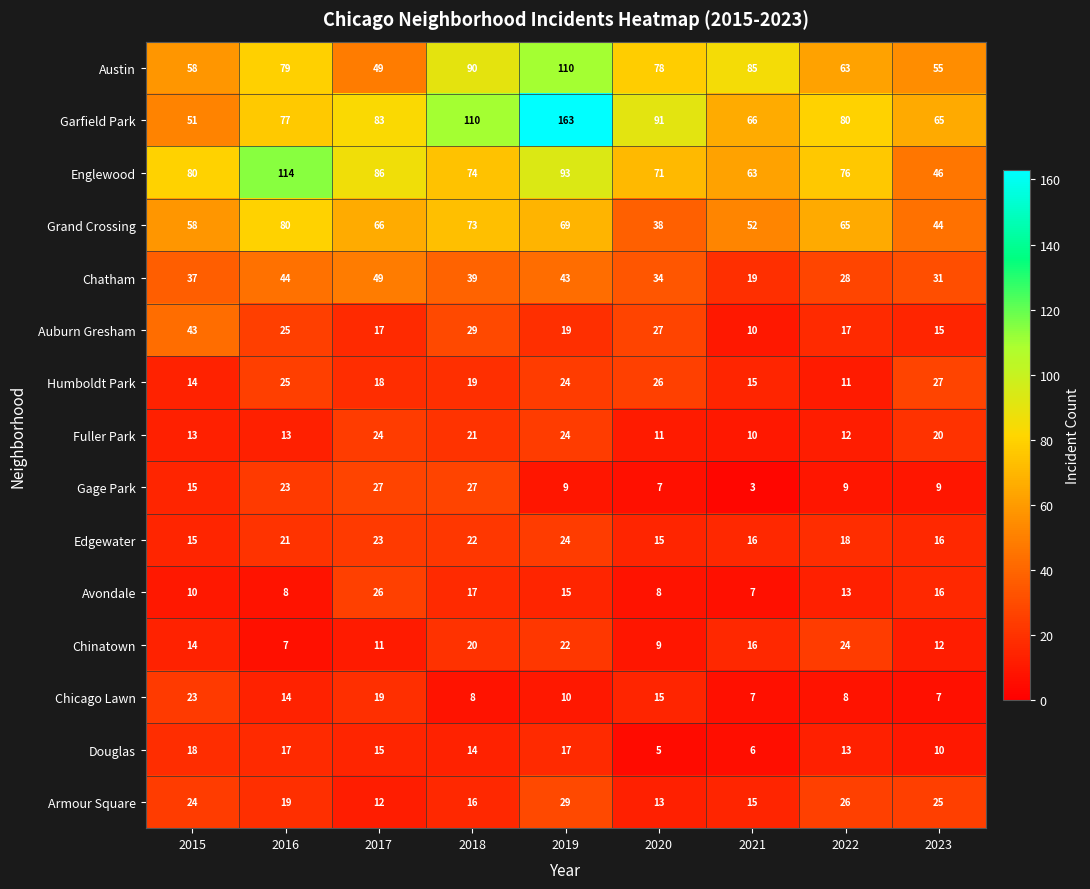

What is the highest value of the Chinatown series?

24